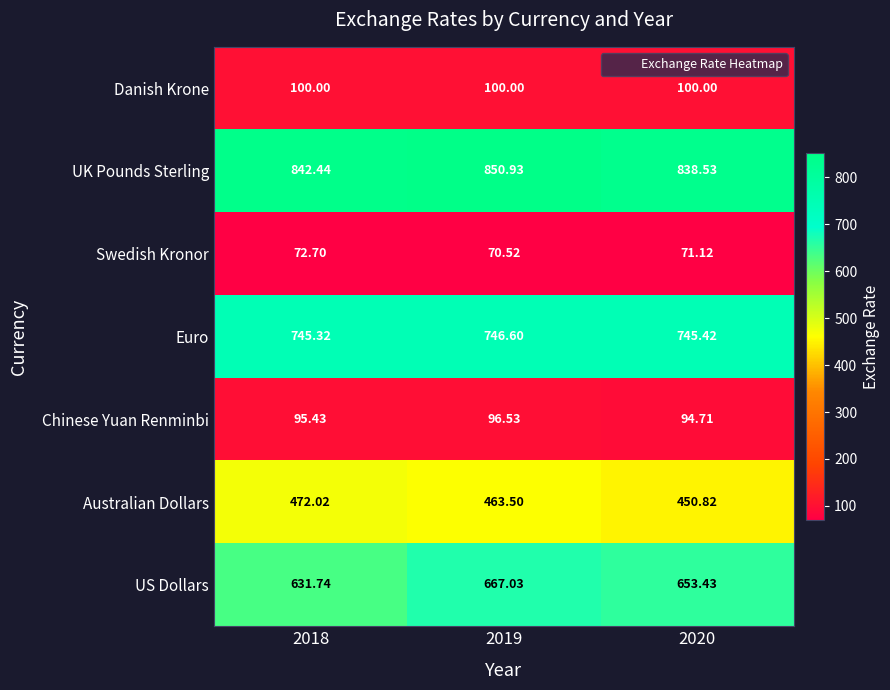

Is the value of US Dollars at 2018 greater than the value of Chinese Yuan Renminbi at 2019?

Yes